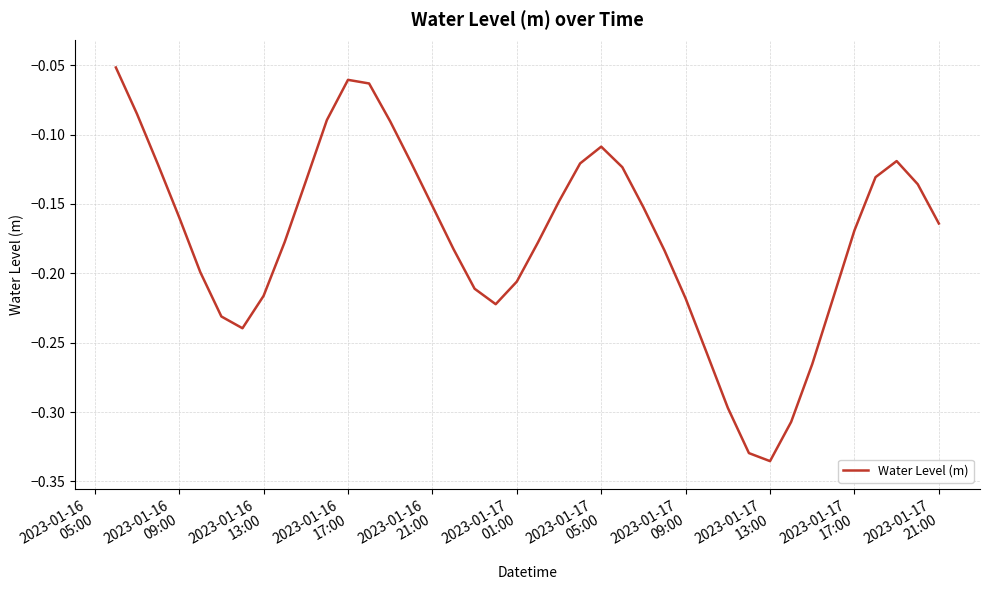

What is the difference between the maximum and minimum values?

0.3